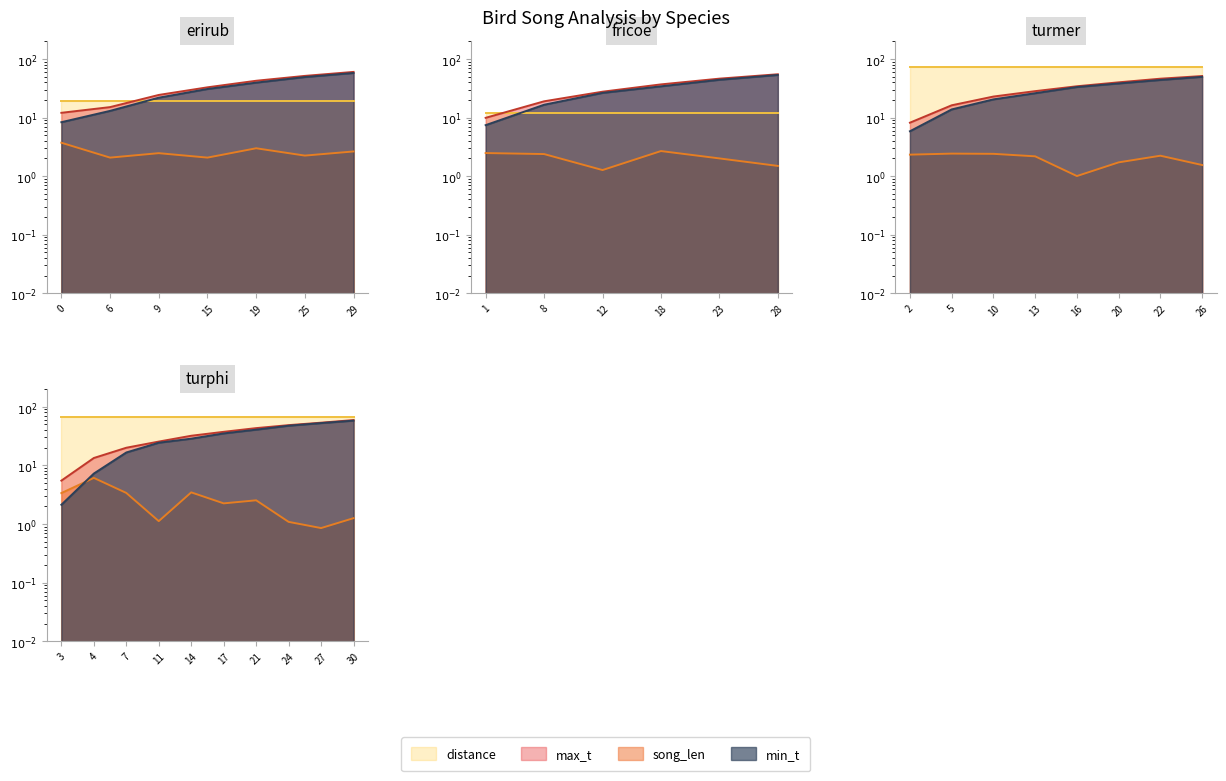

What is the sum of all max_t line values?

338.8